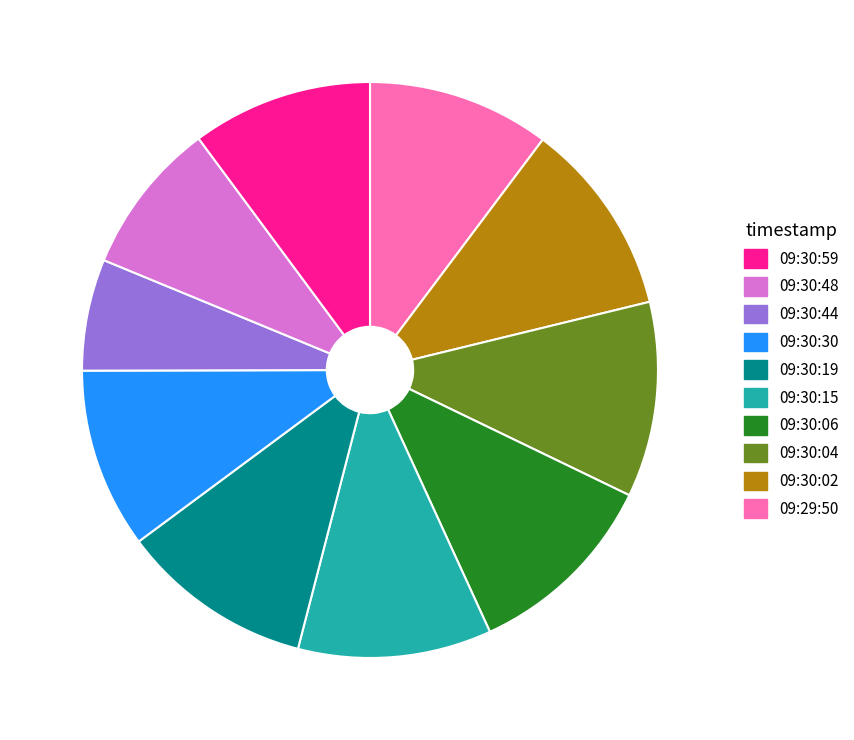

Is there any slice that represents more than half of the pie?

No